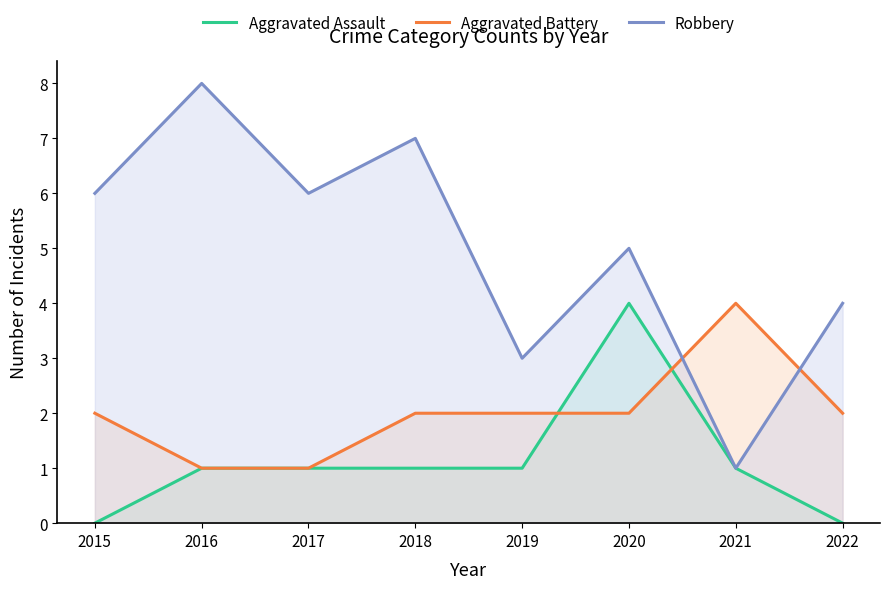

List the labels in order of Robbery value, smallest first.

2021, 2019, 2022, 2020, 2015, 2017, 2018, 2016